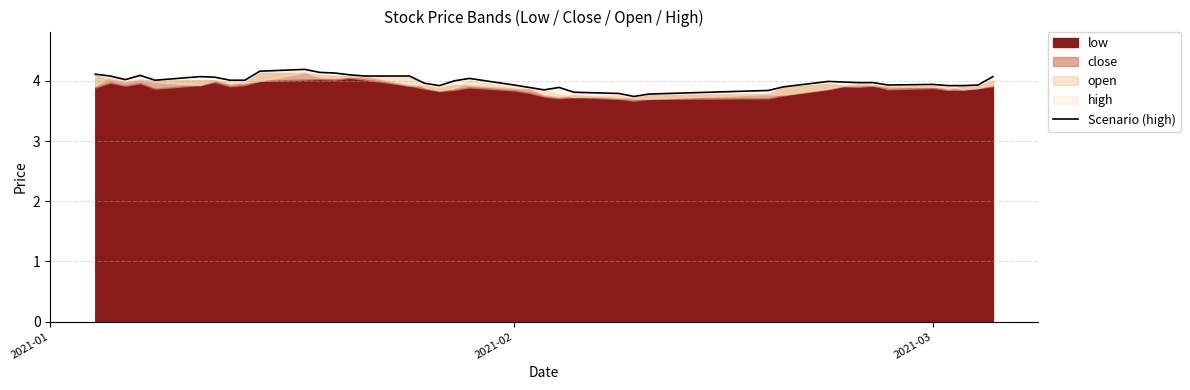

Reading left to right, what are all the values shown in this chart?

4.1	4.1	4.0	4.1	4.0	4.1	4.1	4.0	4.0	4.2	4.2	4.1	4.1	4.1	4.1	4.1	4.0	3.9	4.0	4.0	3.9	3.9	3.9	3.9	3.8	3.8	3.7	3.8	3.8	3.9	4.0	4.0	4.0	4.0	3.9	3.9	3.9	3.9	3.9	4.1